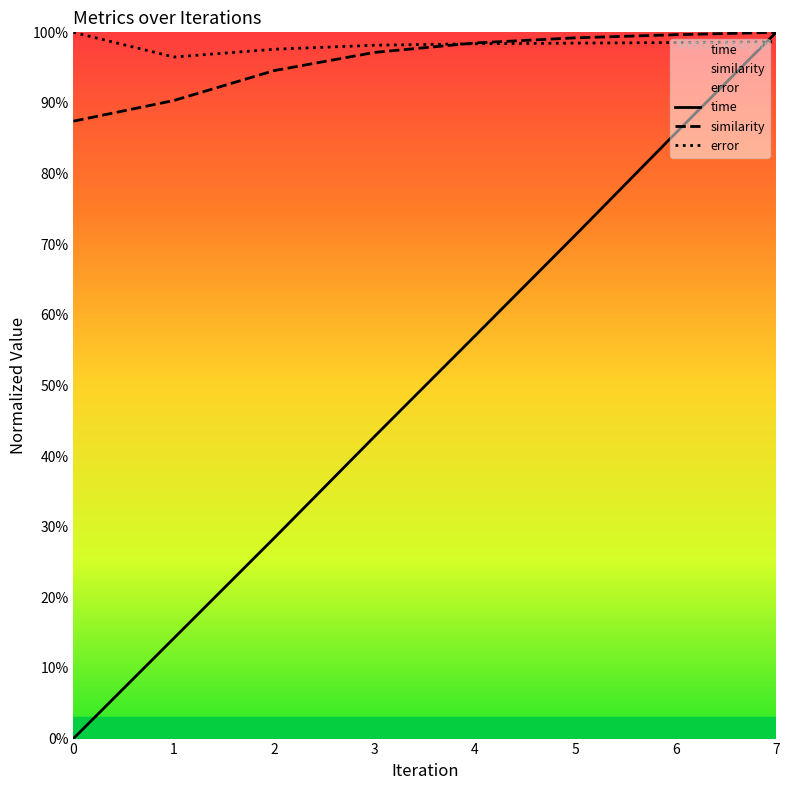

Count the number of data series in this chart.

3